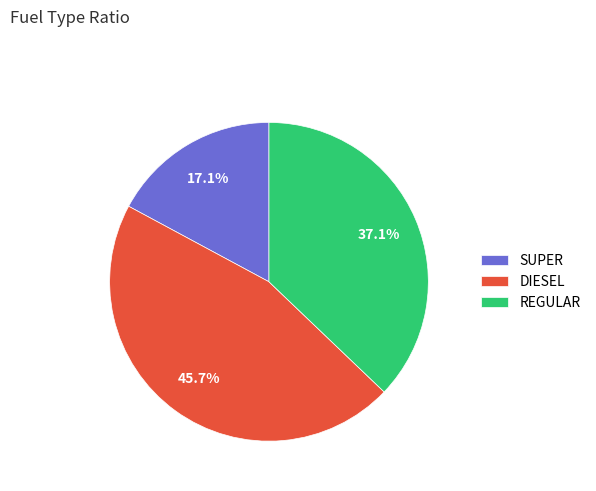

Which slice is the largest?

DIESEL